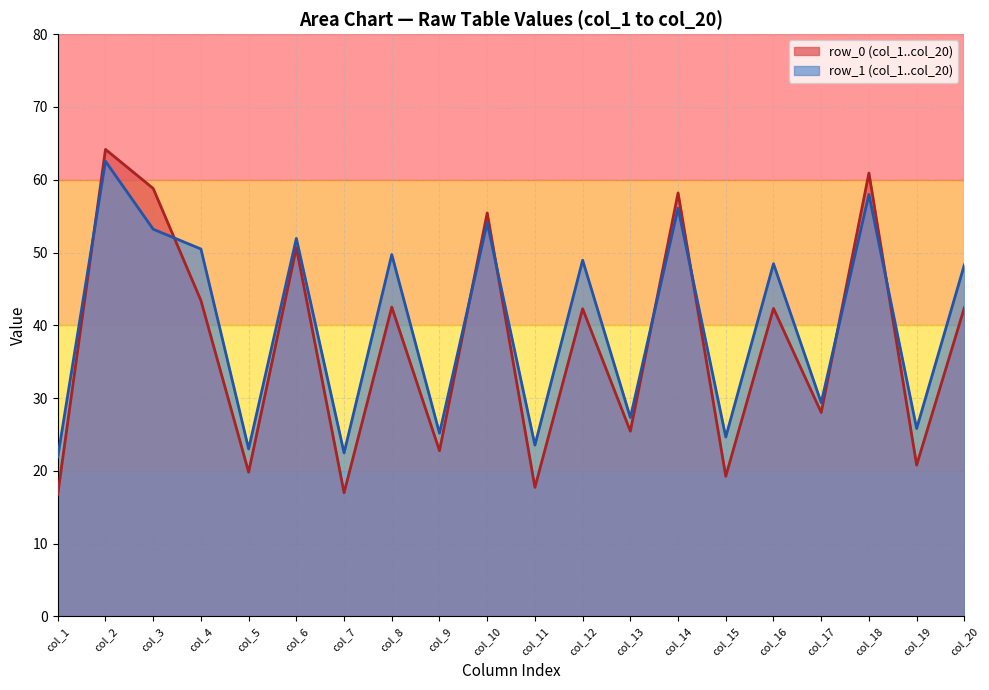

Where does the col_5 series first go above 23?

row_1